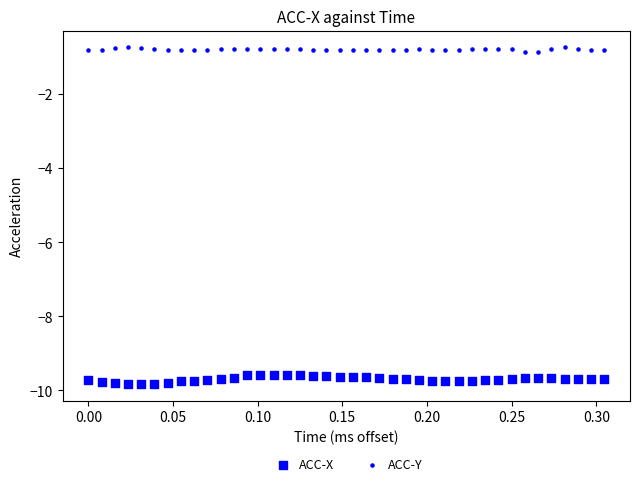

How many data points are displayed?

80